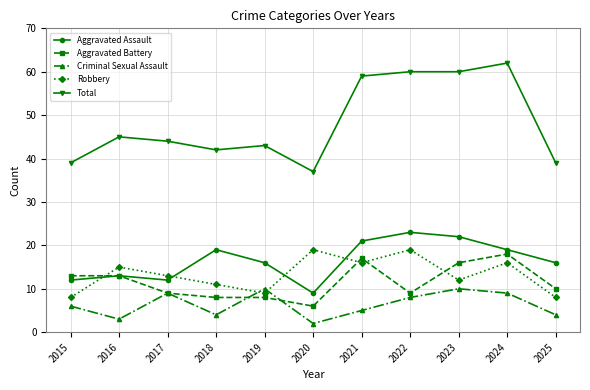

Reading left to right, extract all data points from this chart.

Aggravated Assault: 2015=12	2016=13	2017=12	2018=19	2019=16	2020=9	2021=21	2022=23	2023=22	2024=19	2025=16
Aggravated Battery: 2015=13	2016=13	2017=9	2018=8	2019=8	2020=6	2021=17	2022=9	2023=16	2024=18	2025=10
Criminal Sexual Assault: 2015=6	2016=3	2017=9	2018=4	2019=10	2020=2	2021=5	2022=8	2023=10	2024=9	2025=4
Robbery: 2015=8	2016=15	2017=13	2018=11	2019=9	2020=19	2021=16	2022=19	2023=12	2024=16	2025=8
Total: 2015=39	2016=45	2017=44	2018=42	2019=43	2020=37	2021=59	2022=60	2023=60	2024=62	2025=39